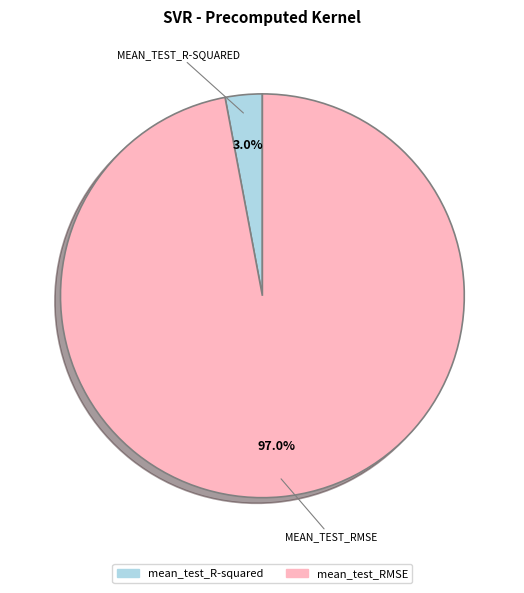

Rank the categories by value from highest to lowest.

mean_test_RMSE, mean_test_R-squared